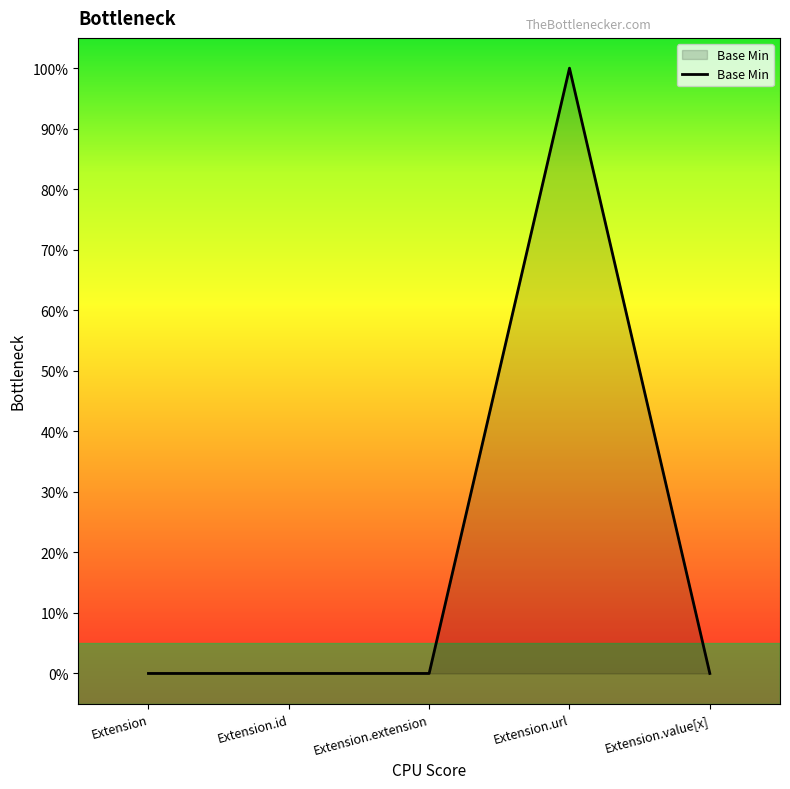

Reading left to right, what are all the values shown in this chart?

Extension=0	Extension.id=0	Extension.extension=0	Extension.url=1	Extension.value[x]=0